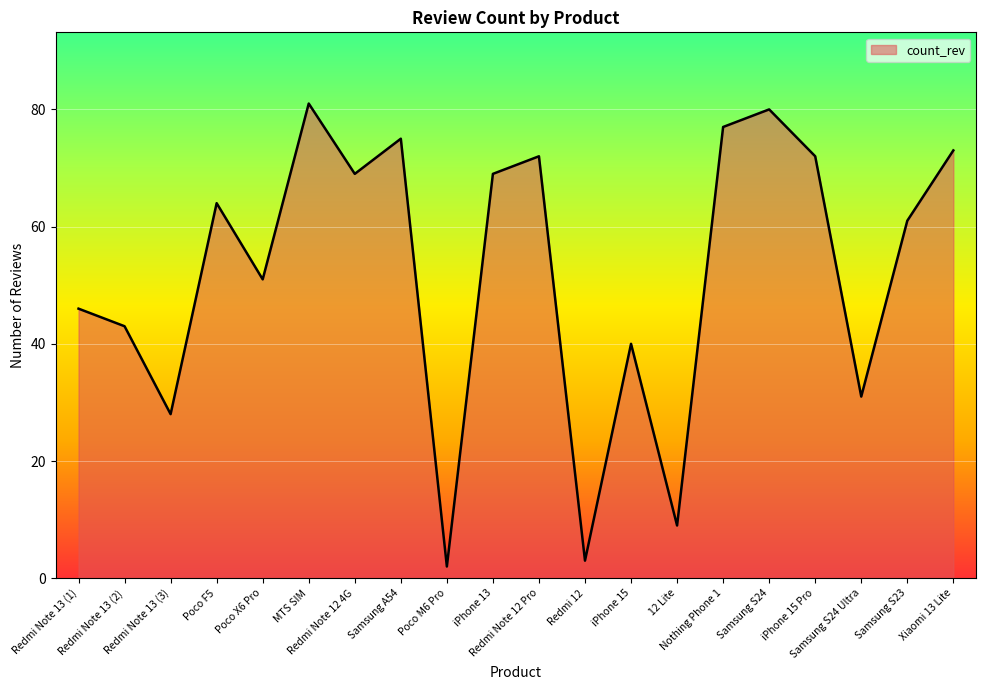

What is the greatest value displayed?

81